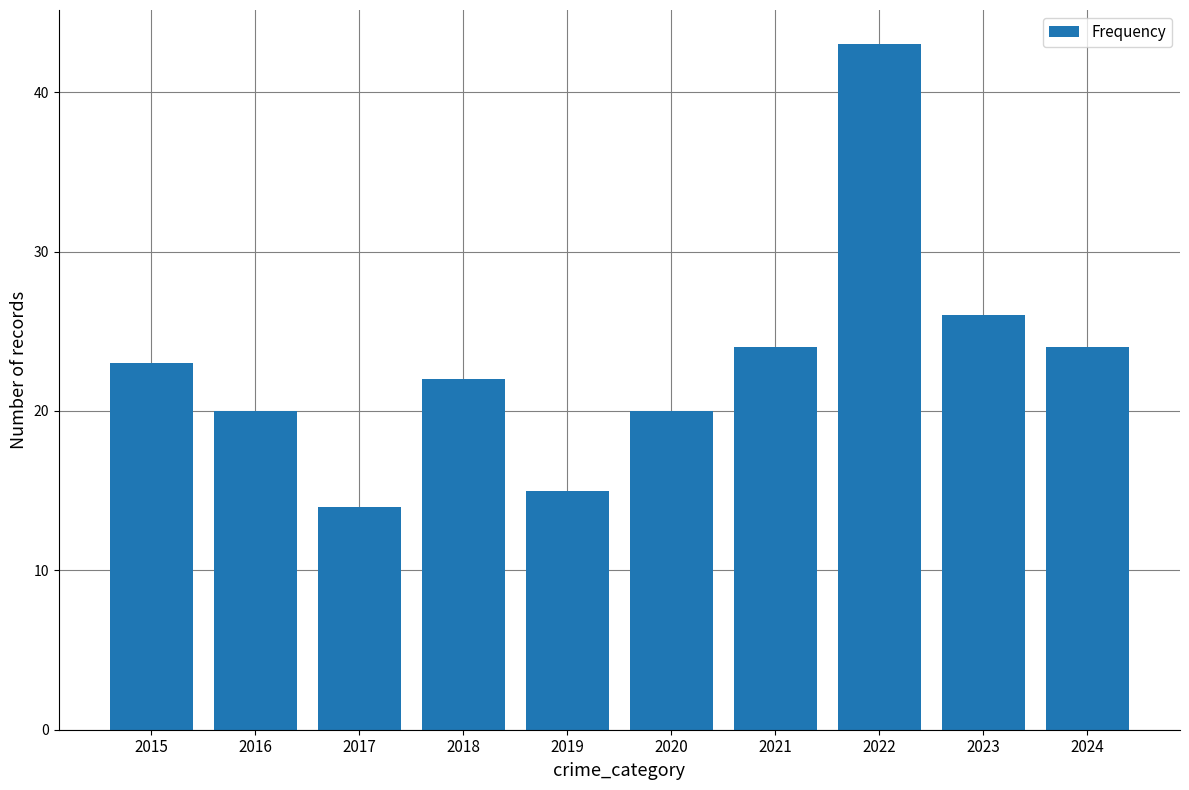

What is the average value?

23